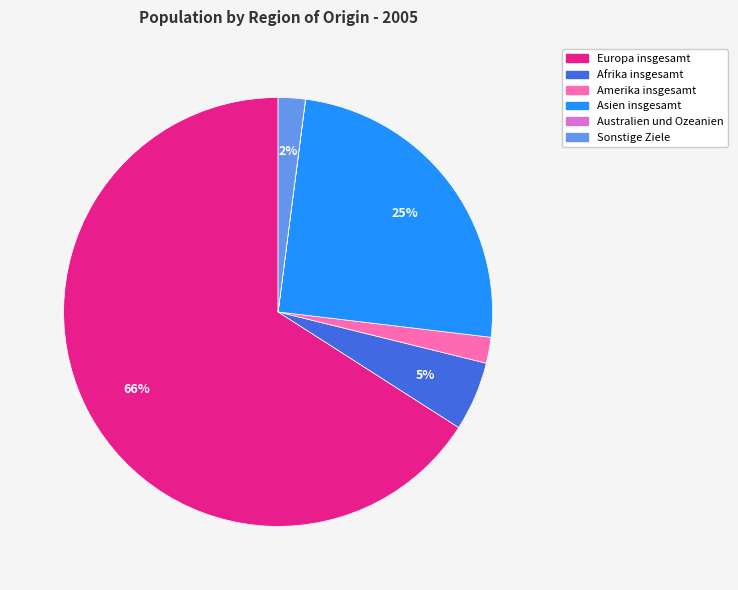

Is there a majority slice in this chart?

Yes